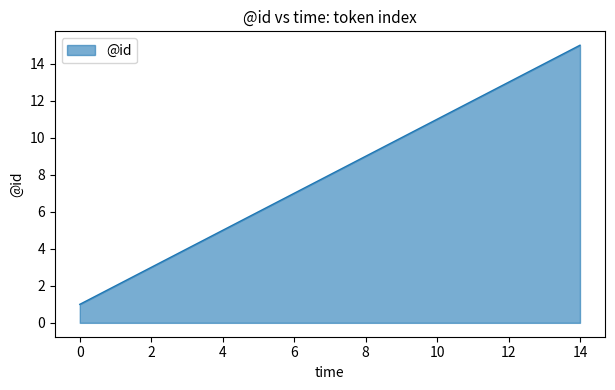

What is the maximum value shown in the chart?

15